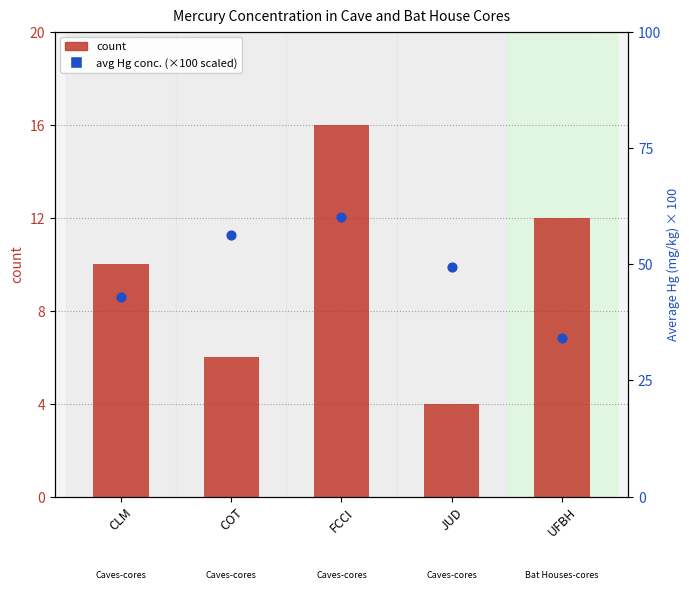

Which series reaches the minimum Y coordinate?

count